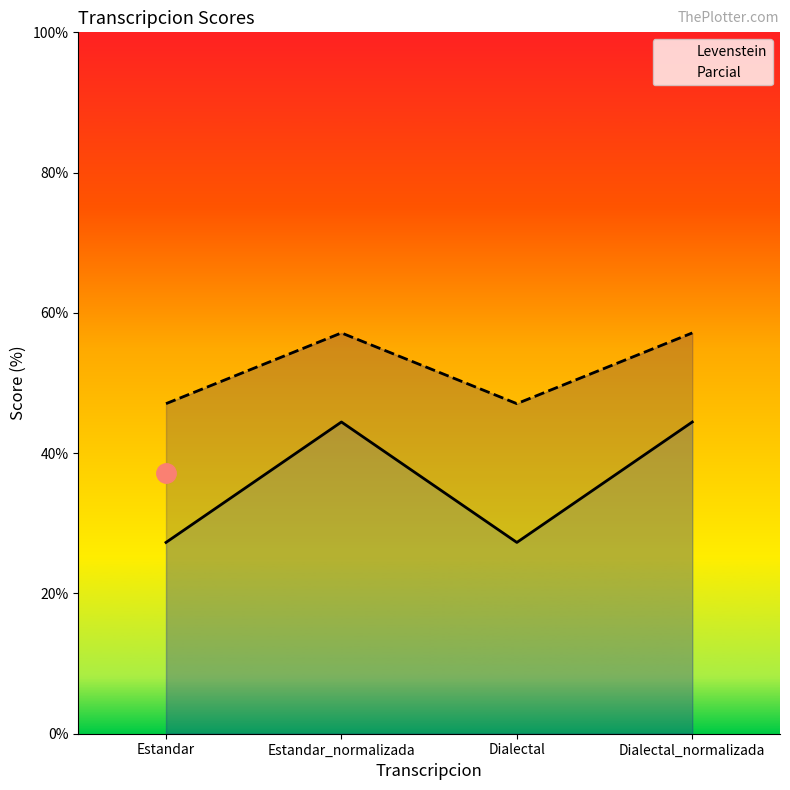

What is the label of the 4th point from the right?

Estandar